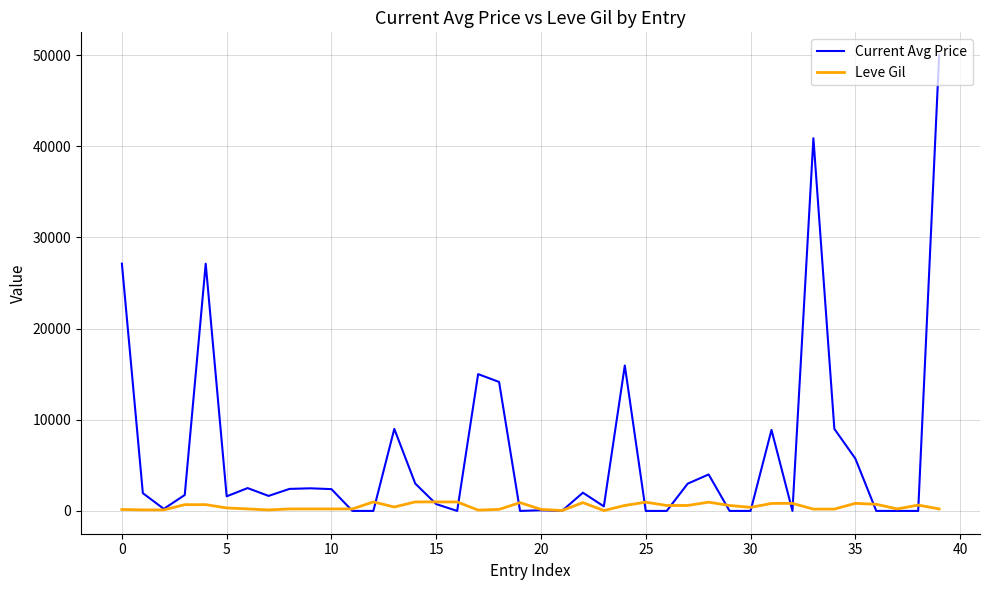

What is the greatest value displayed?

50000.0